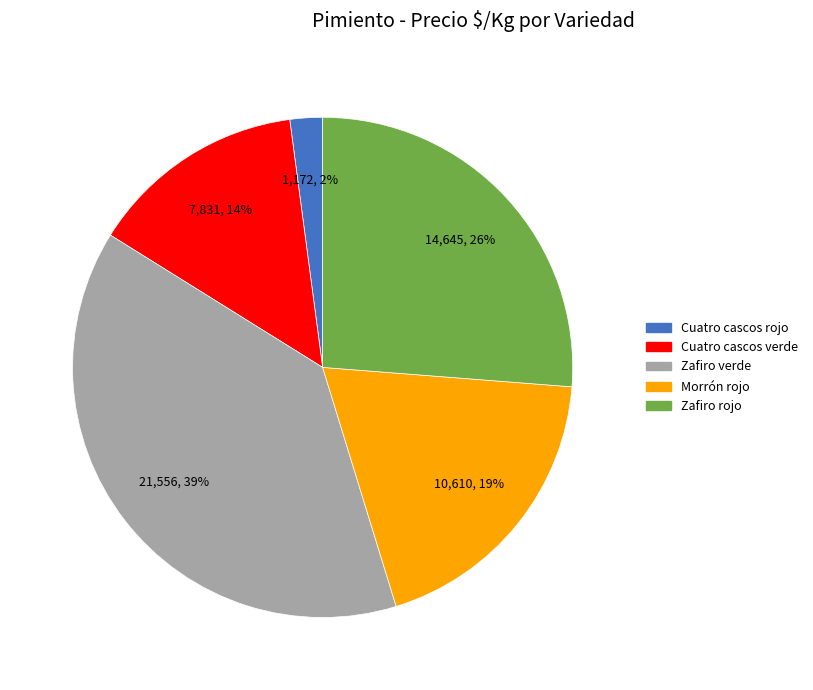

How many segments does this pie chart have?

5